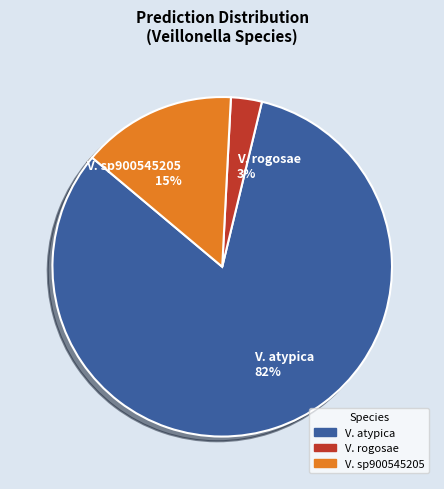

Is the sum of V. sp900545205 and V. rogosae greater than half?

No